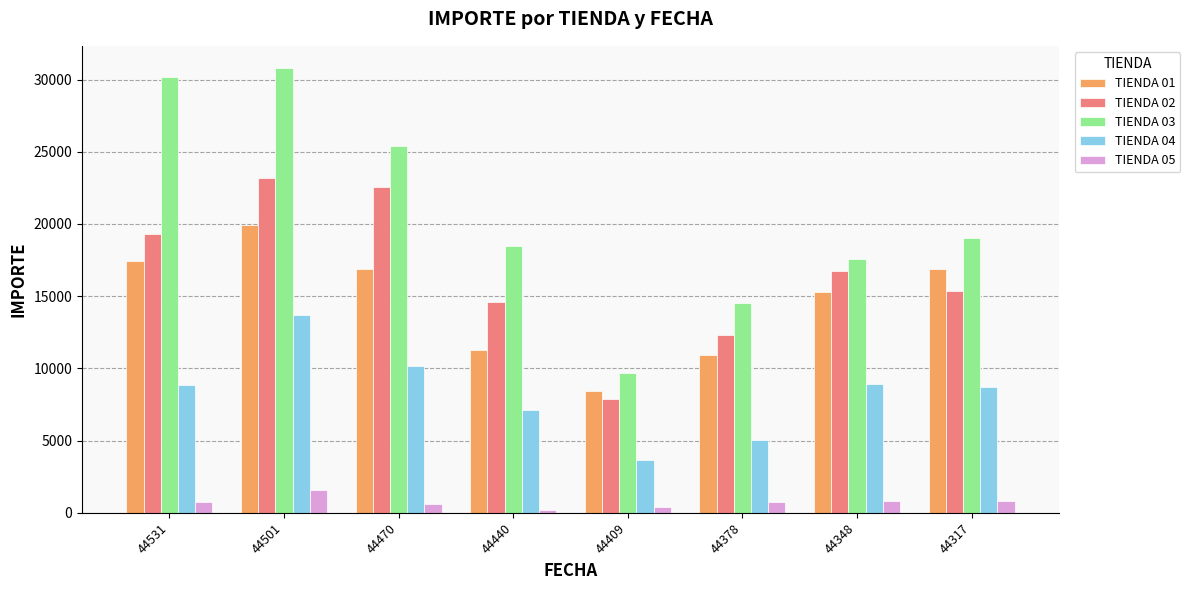

At which category is the sum across all series the highest?

44501